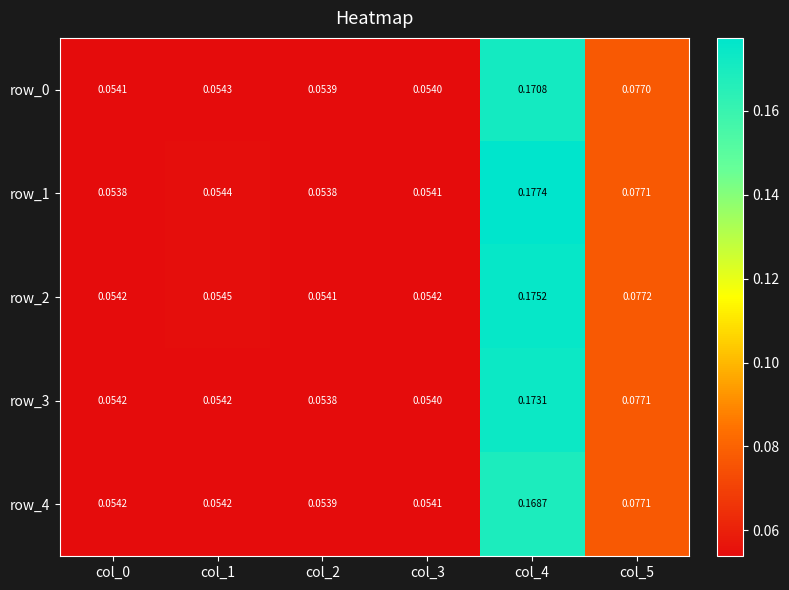

Is the value of row_0 at col_3 greater than the value of row_2 at col_0?

No